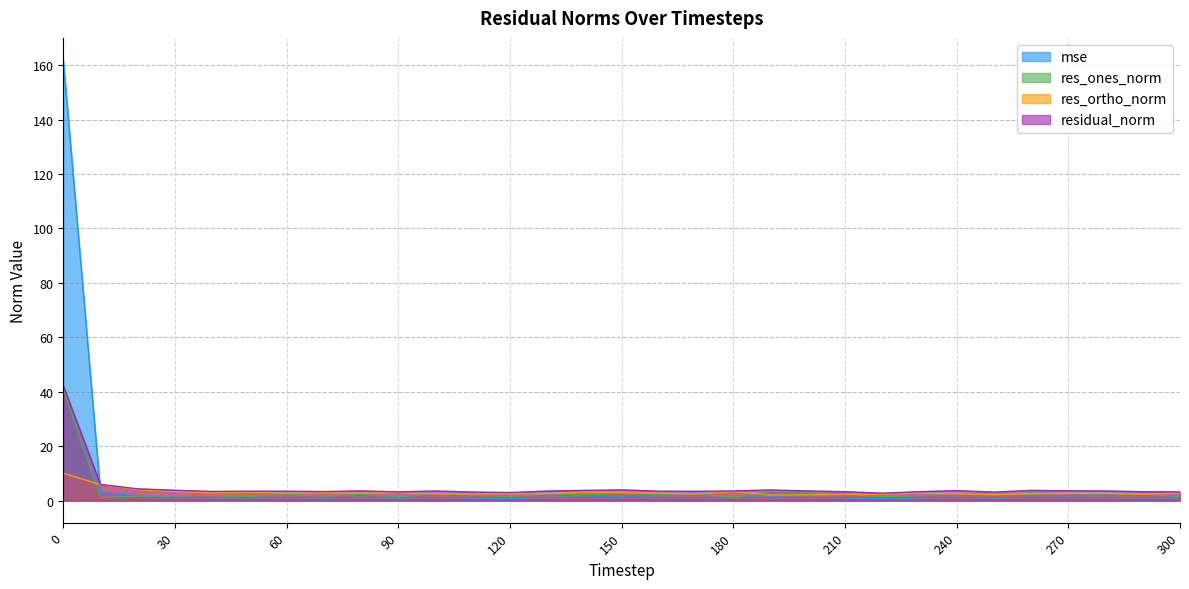

Reading left to right, transcribe all the data shown in this chart.

mse: 0=161.9	10=3.2	20=1.7	30=1.3	40=1.0	50=1.1	60=1.1	70=1.0	80=1.2	90=0.9	100=1.2	110=0.9	120=0.8	130=1.1	140=1.3	150=1.4	160=1.1	170=1.1	180=1.2	190=1.4	200=1.2	210=1.0	220=0.7	230=1.0	240=1.2	250=0.9	260=1.3	270=1.2	280=1.2	290=1.0	300=0.9
res_ones_norm: 0=41.0	10=1.1	20=1.7	30=1.8	40=1.8	50=1.6	60=2.2	70=1.7	80=2.4	90=1.4	100=2.6	110=2.0	120=1.6	130=2.5	140=2.2	150=2.7	160=2.1	170=2.4	180=1.3	190=3.4	200=2.8	210=2.4	220=1.4	230=1.8	240=2.8	250=2.3	260=2.8	270=2.5	280=2.4	290=2.3	300=1.5
res_ortho_norm: 0=10.1	10=5.9	20=4.0	30=3.4	40=2.9	50=3.1	60=2.7	70=2.9	80=2.7	90=2.9	100=2.4	110=2.5	120=2.5	130=2.6	140=3.1	150=2.9	160=2.8	170=2.4	180=3.3	190=2.0	200=2.2	210=2.2	220=2.3	230=2.8	240=2.5	250=2.2	260=2.5	270=2.6	280=2.7	290=2.3	300=2.8
residual_norm: 0=42.2	10=6.0	20=4.3	30=3.8	40=3.4	50=3.5	60=3.5	70=3.3	80=3.6	90=3.2	100=3.6	110=3.2	120=3.0	130=3.5	140=3.8	150=4.0	160=3.5	170=3.4	180=3.6	190=3.9	200=3.6	210=3.3	220=2.7	230=3.3	240=3.7	250=3.2	260=3.8	270=3.6	280=3.6	290=3.3	300=3.2